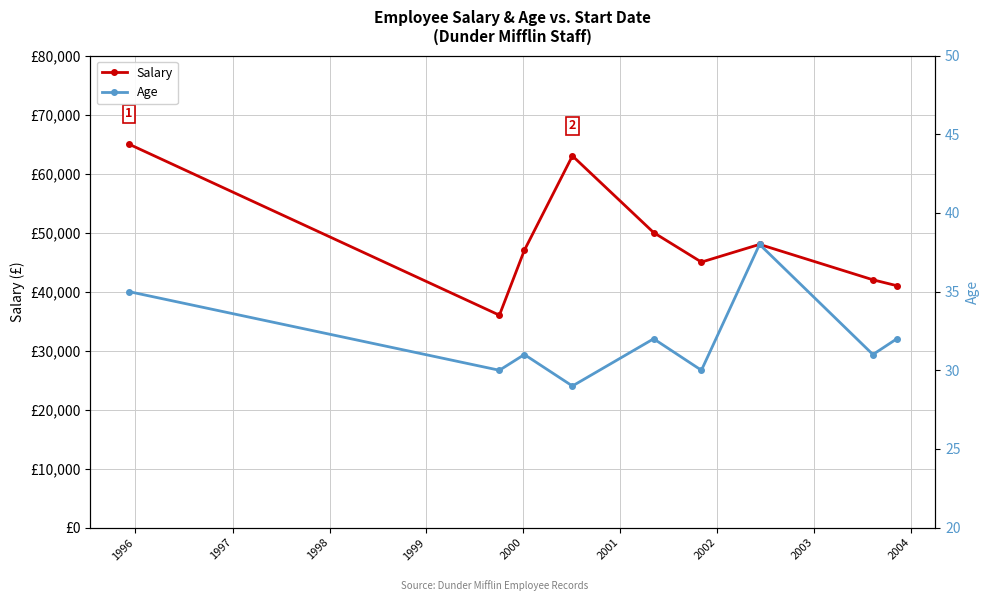

Between 1996 and 2000, which series saw the biggest shift?

Salary